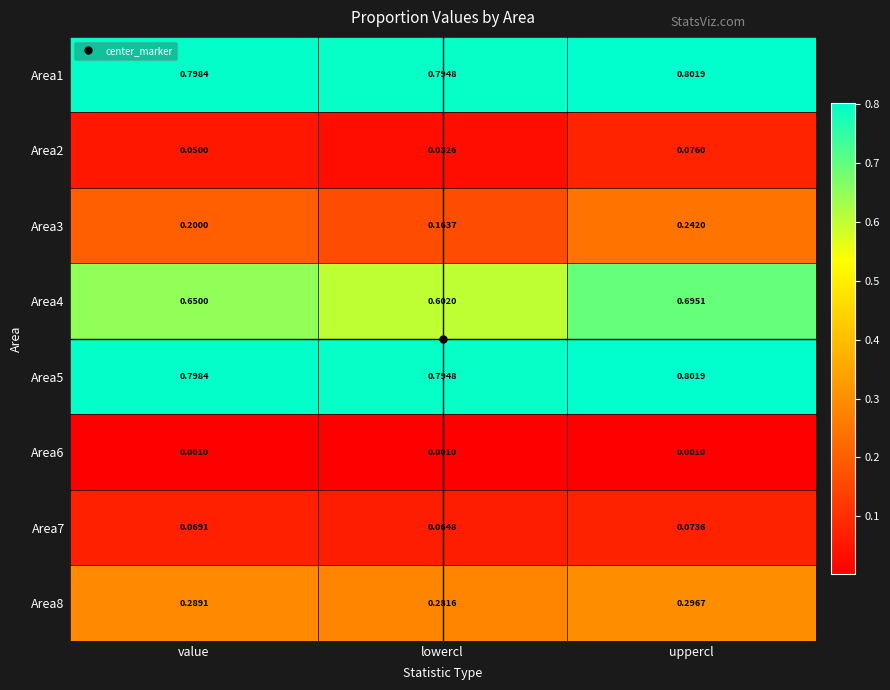

Is the value of Area7 at uppercl greater than the value of Area4 at lowercl?

No